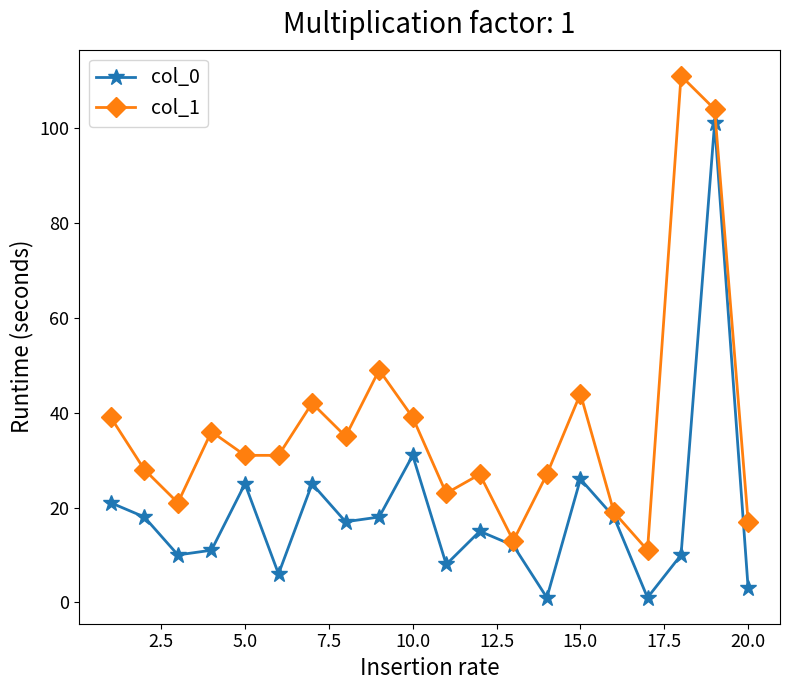

Does the chart have visible grid lines?

No